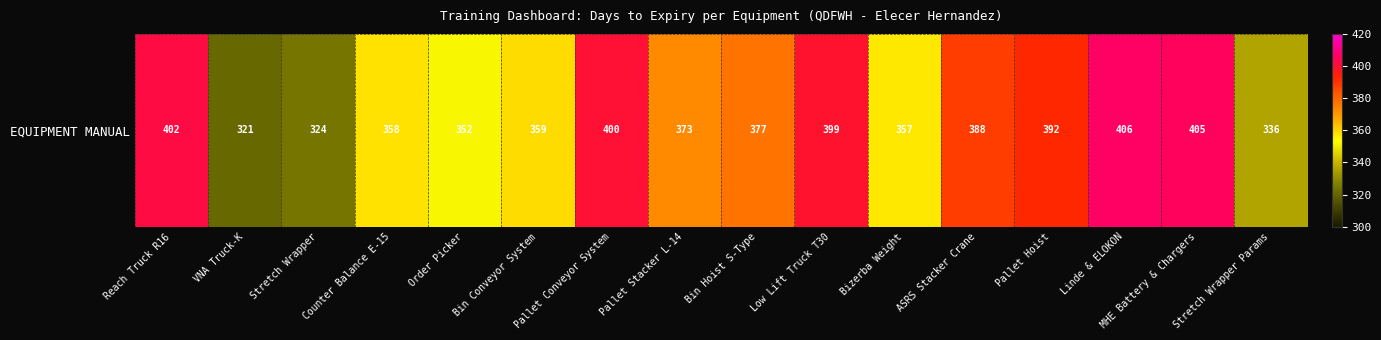

What is the average value?

372